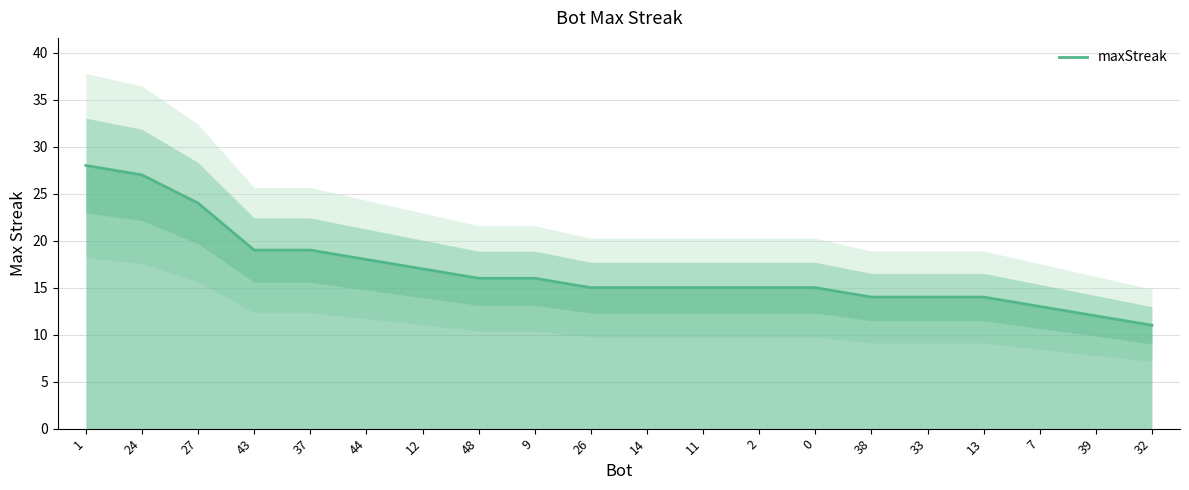

Rank the categories by value from lowest to highest.

32, 39, 7, 38, 33, 13, 26, 14, 11, 2, 0, 48, 9, 12, 44, 43, 37, 27, 24, 1